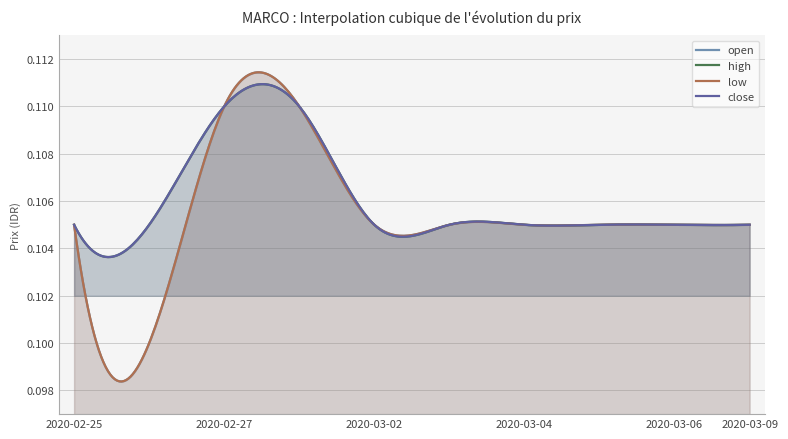

At which category is the sum across all series the highest?

2020-02-27